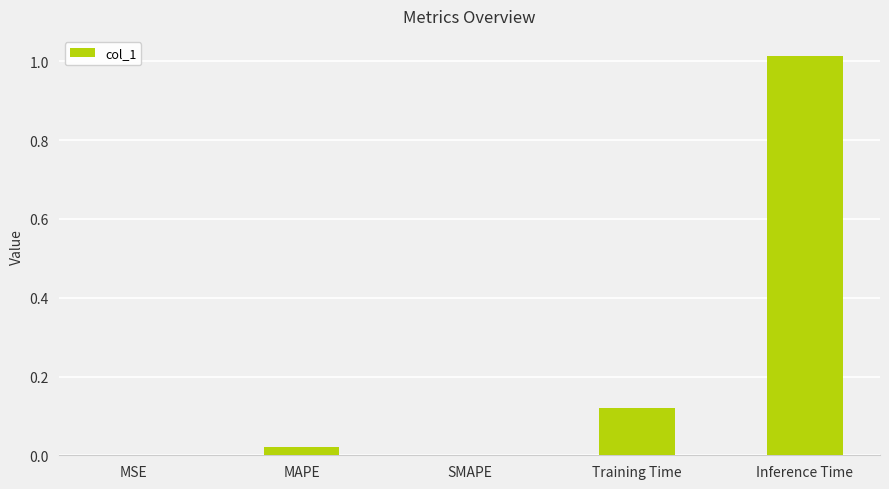

Between Inference Time and MAPE, which is larger?

Inference Time